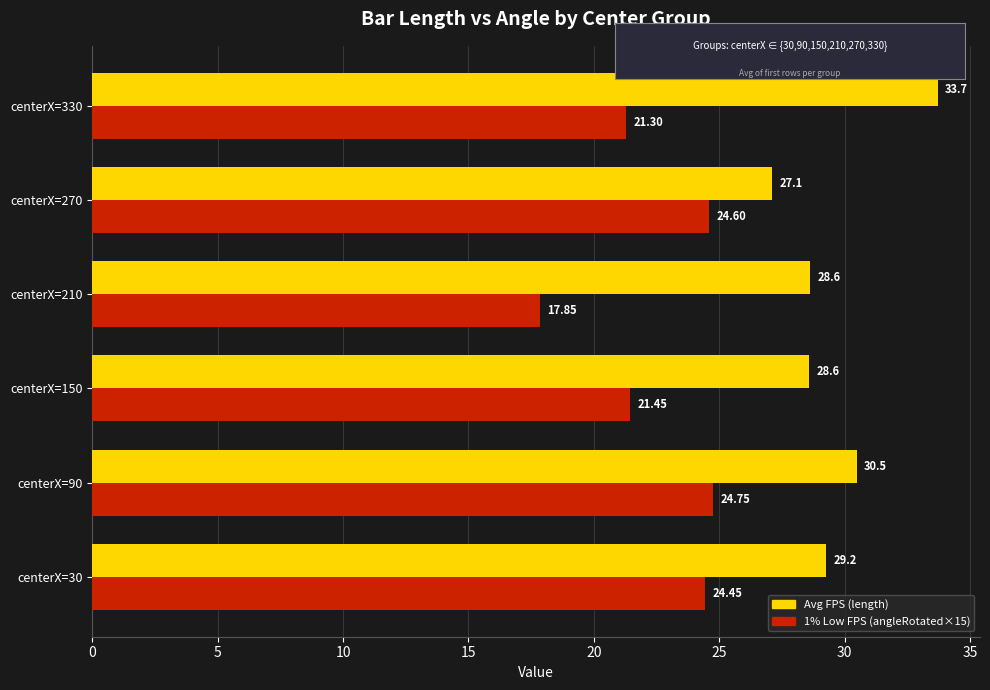

At which category does the chart reach its peak across all series?

centerX=330